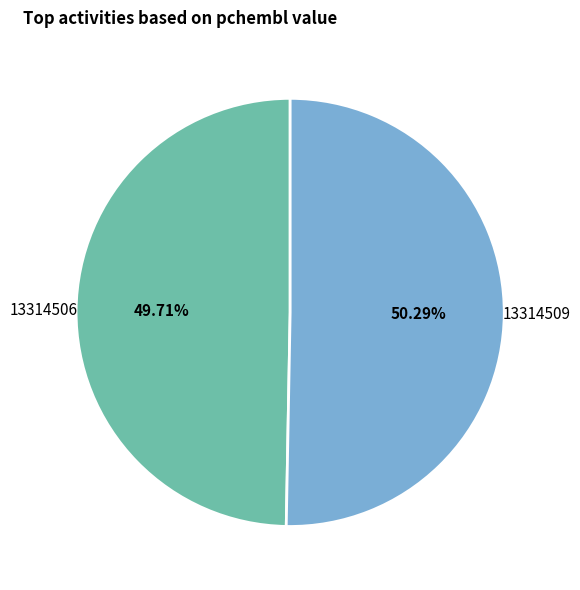

To the nearest percent, what is the difference between the largest and smallest slice percentages?

1%